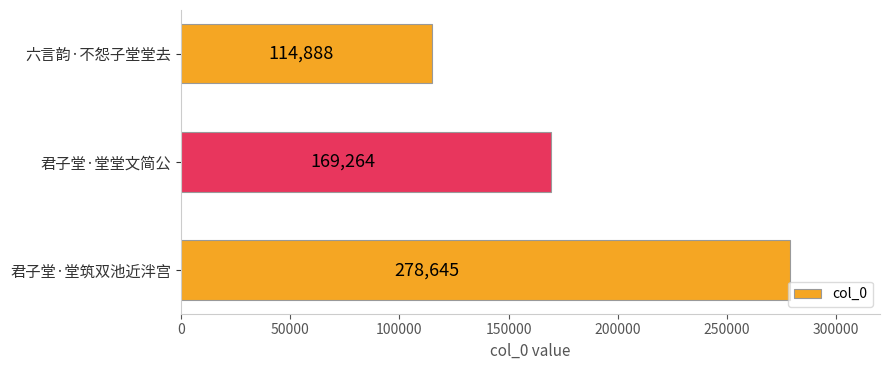

Rank the categories by value from highest to lowest.

君子堂·堂筑双池近泮宫, 君子堂·堂堂文简公, 六言韵·不怨子堂堂去